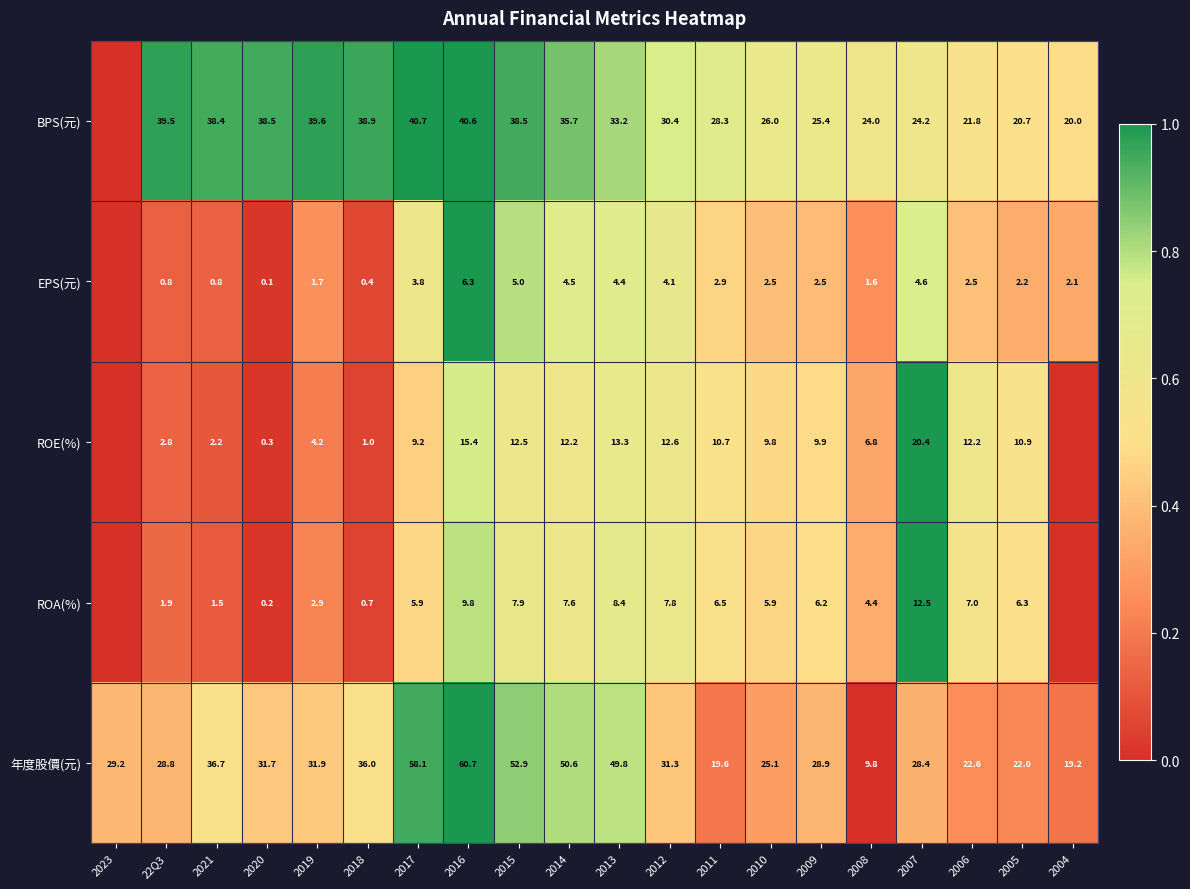

Count the number of categories in the chart.

20